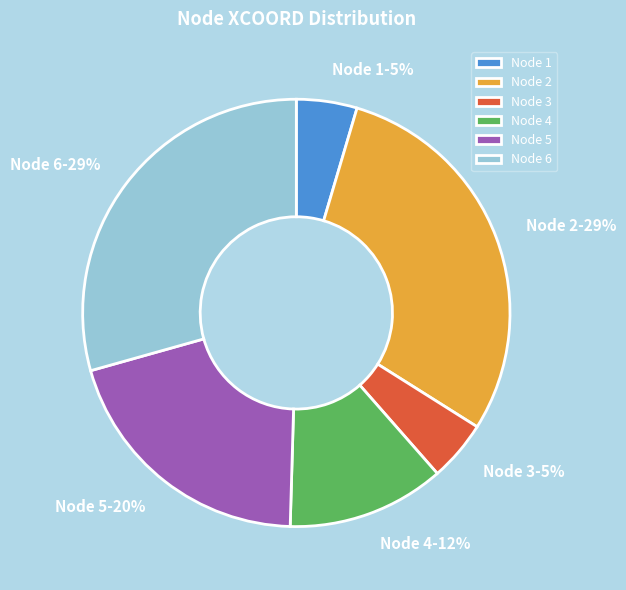

True or false: Node 2 accounts for 29% of the total.

True